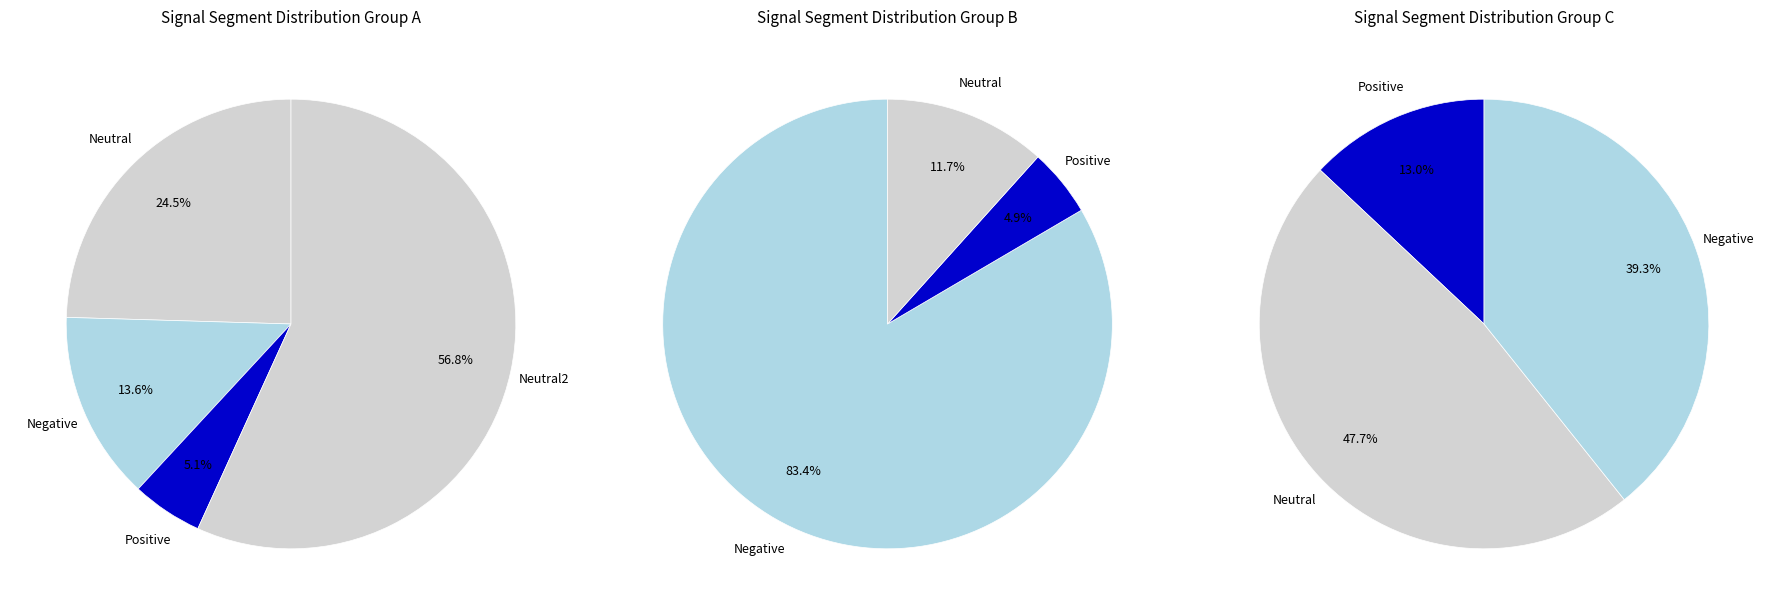

Count the number of slices in the pie.

10